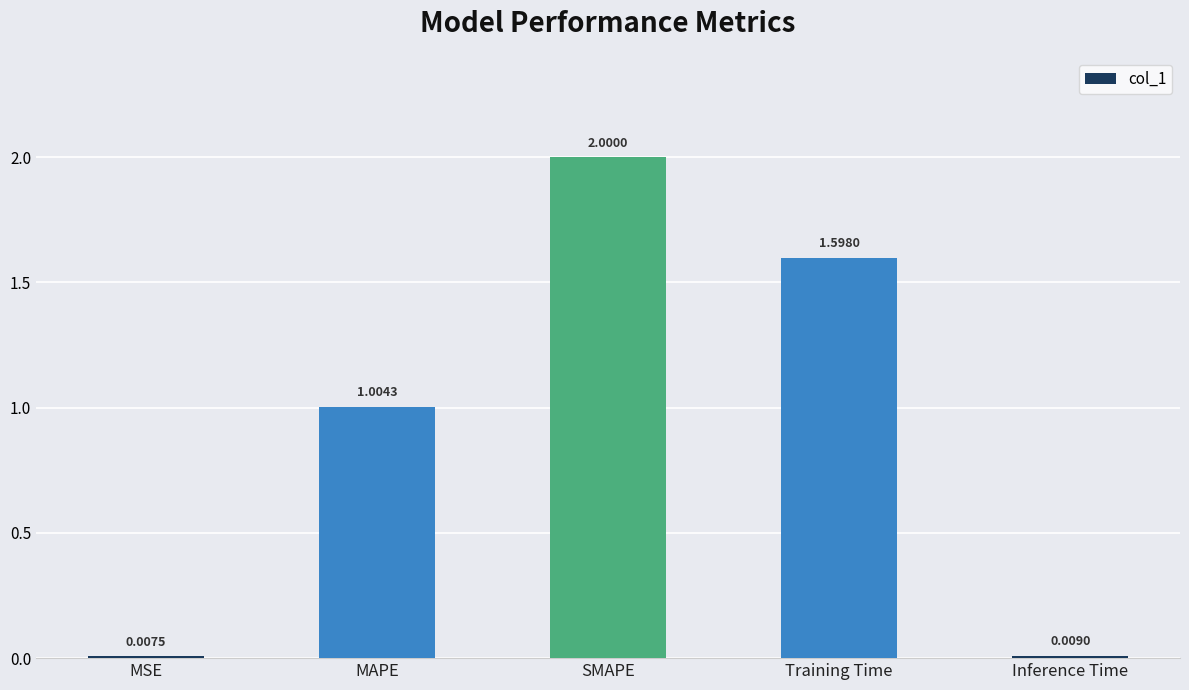

What is the difference between the values at Inference Time and MAPE?

1.0